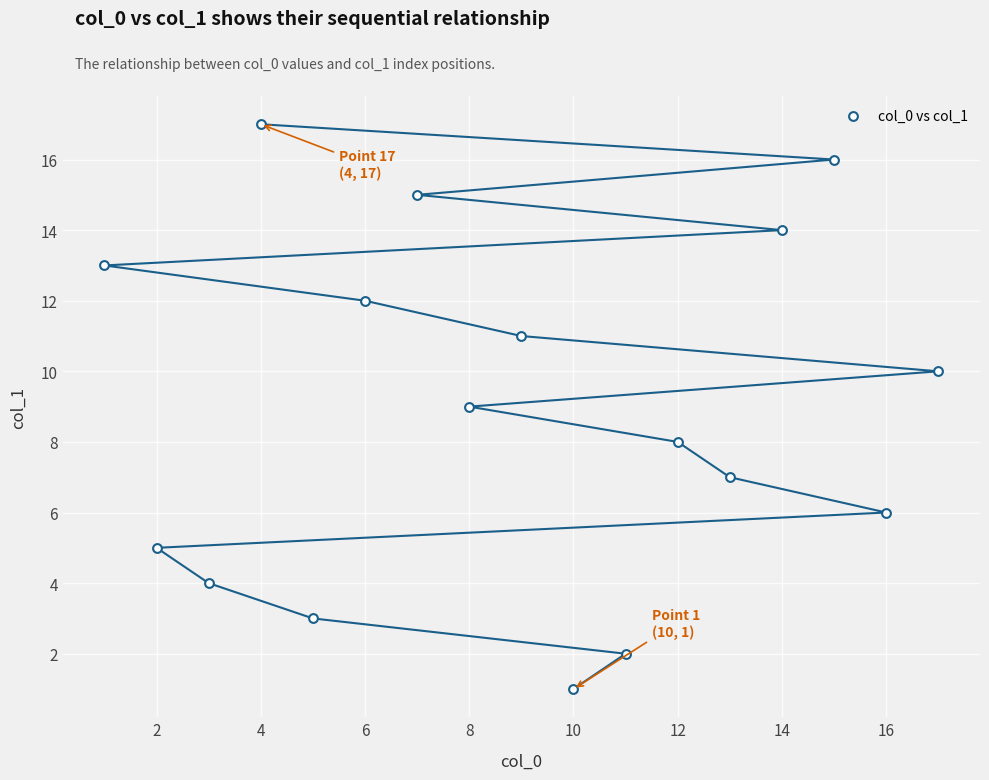

What is the range of X values (max minus min)?

16